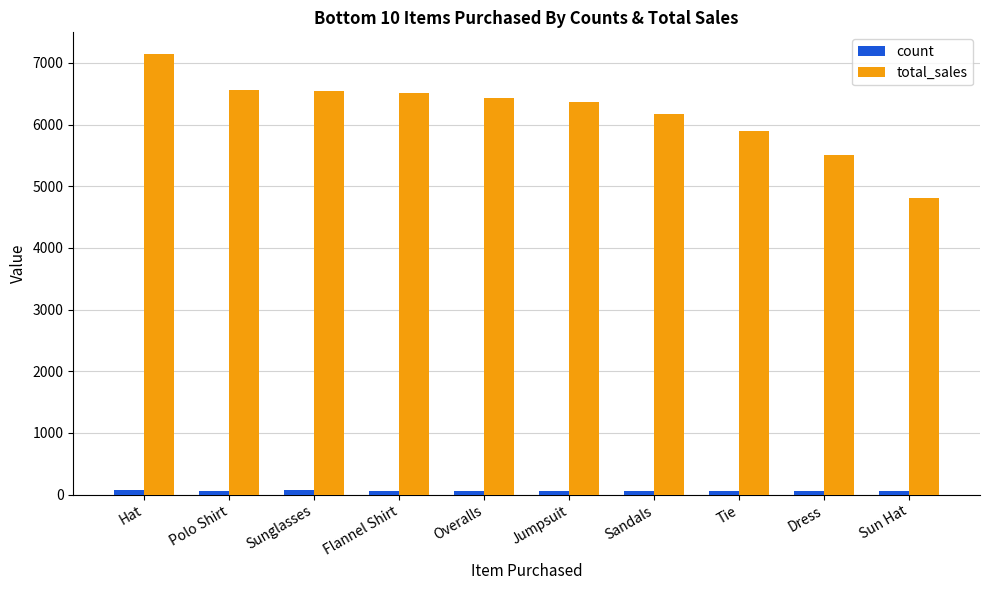

What is the label of the 9th bar from the right?

Polo Shirt